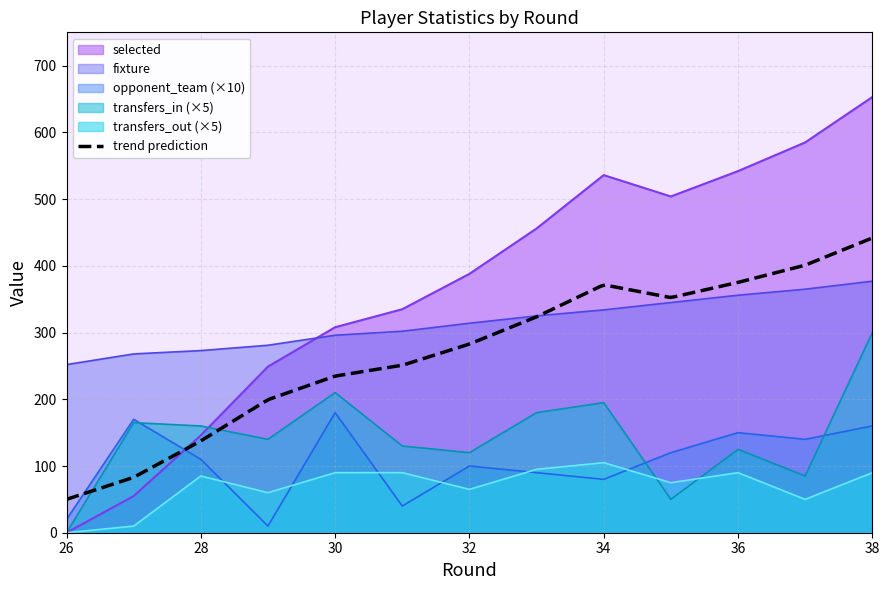

True or false: selected has more than 0 points higher than both neighbors.

True